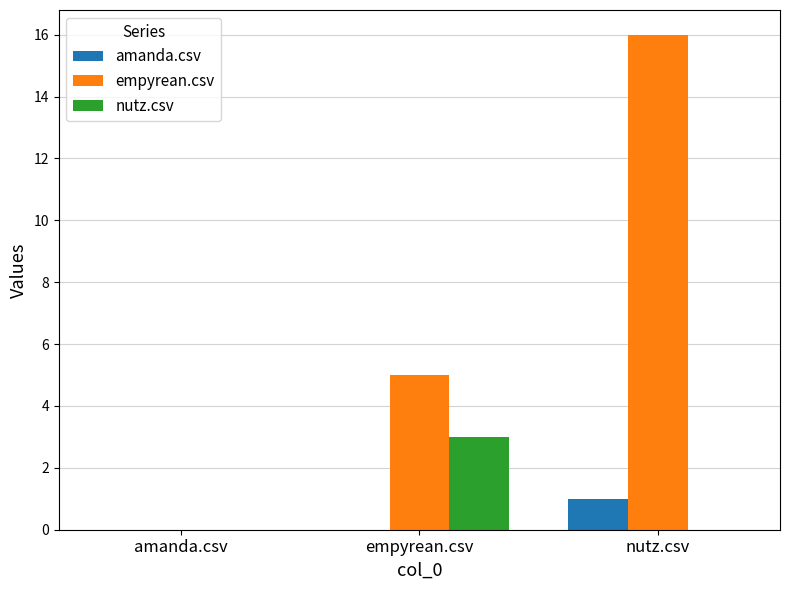

Does the chart contain stacked bars?

No